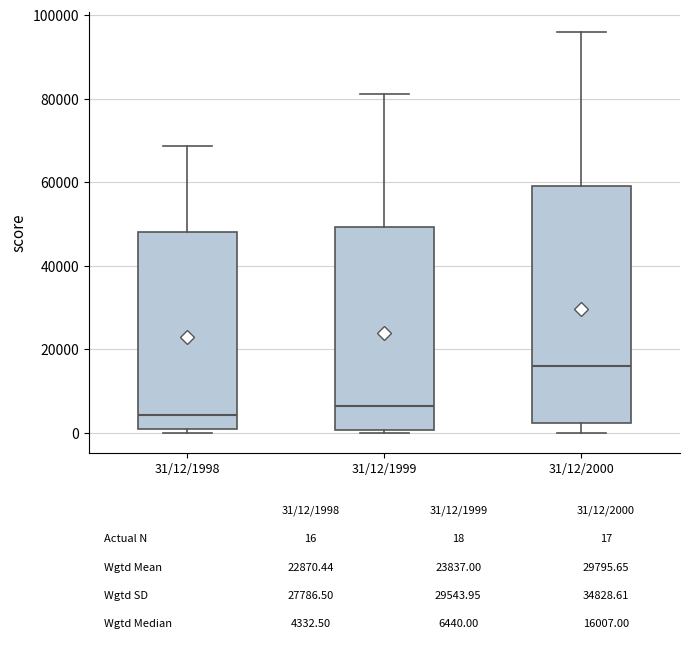

Comparing the boxes themselves (not the whiskers), which one is the tallest?

31/12/2000